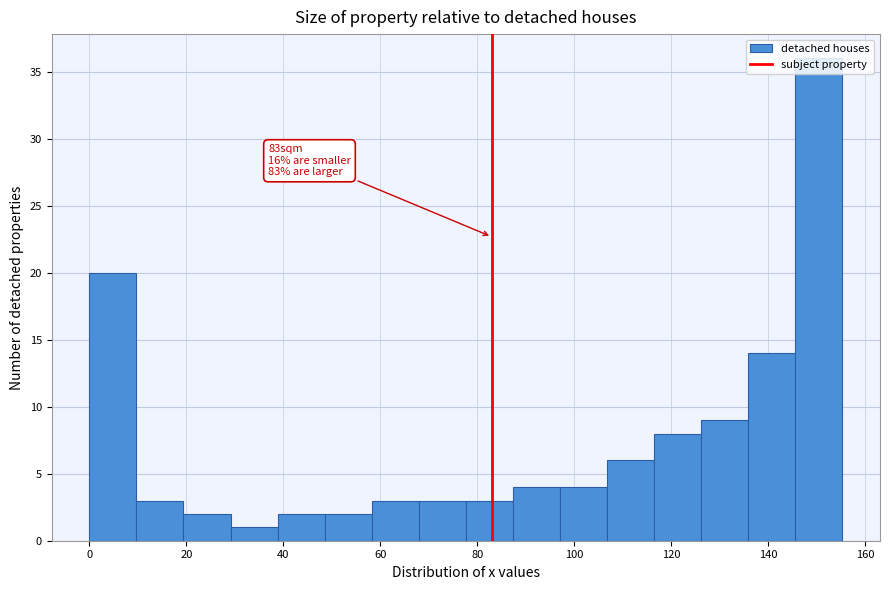

Which range on the x-axis has the tallest bar?

146 to 156